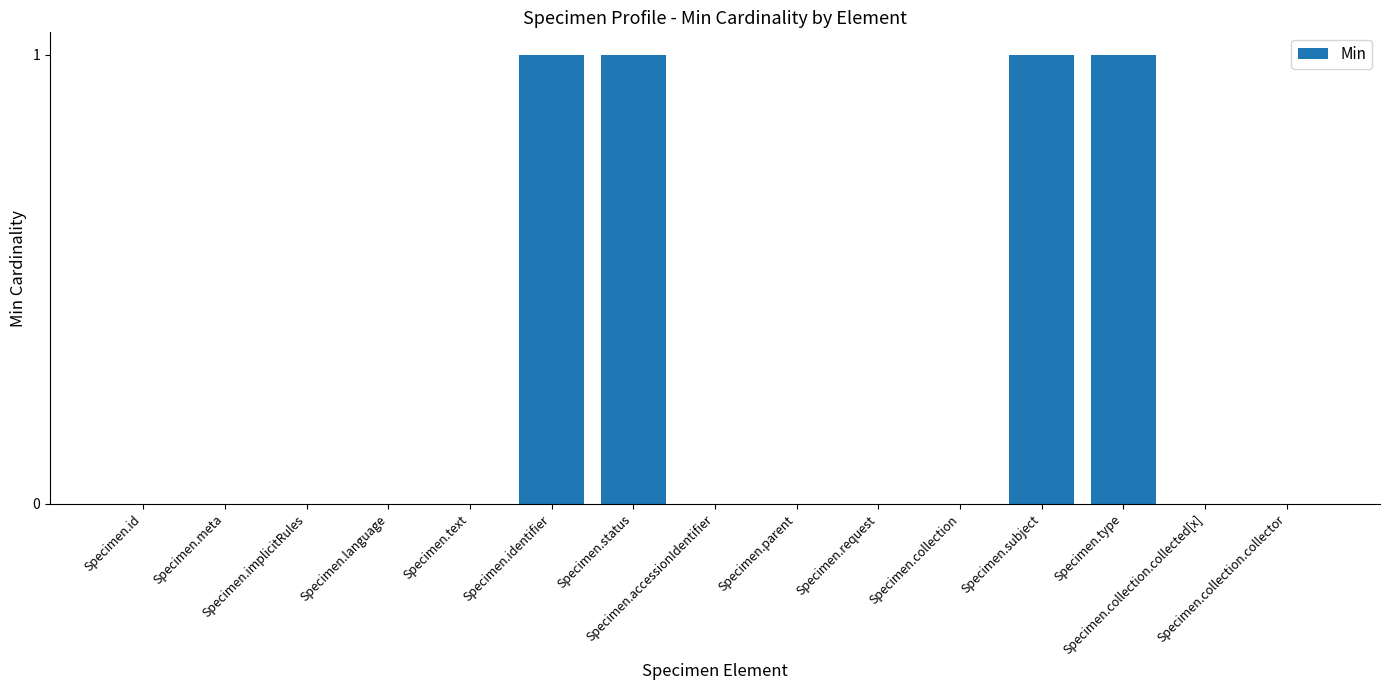

What is the sum of all values?

4